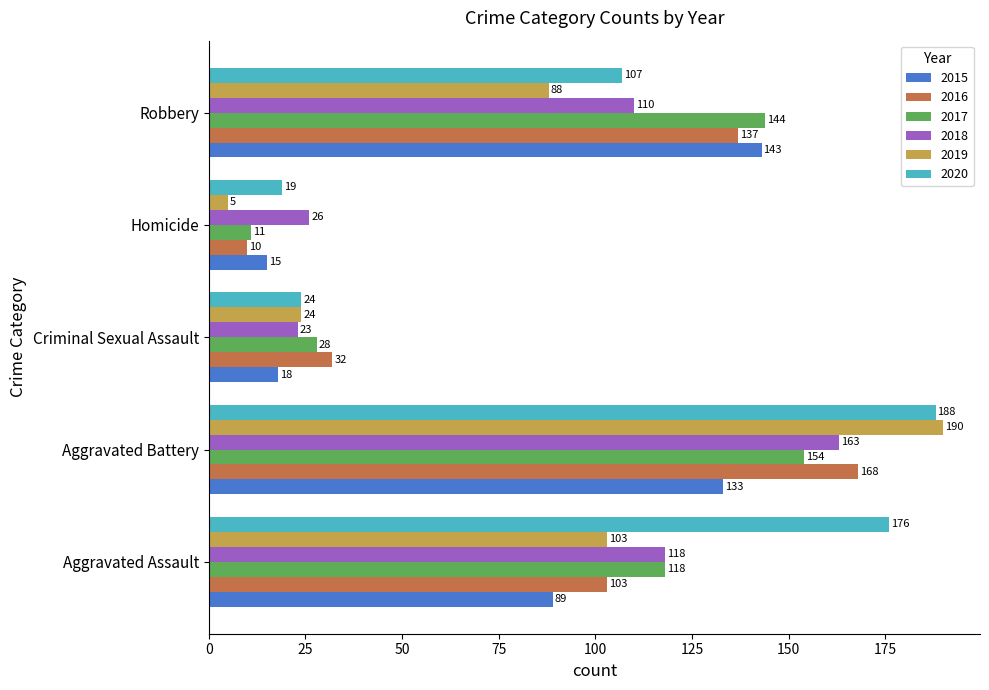

What is the spread (max minus min) of values at Aggravated Battery?

57